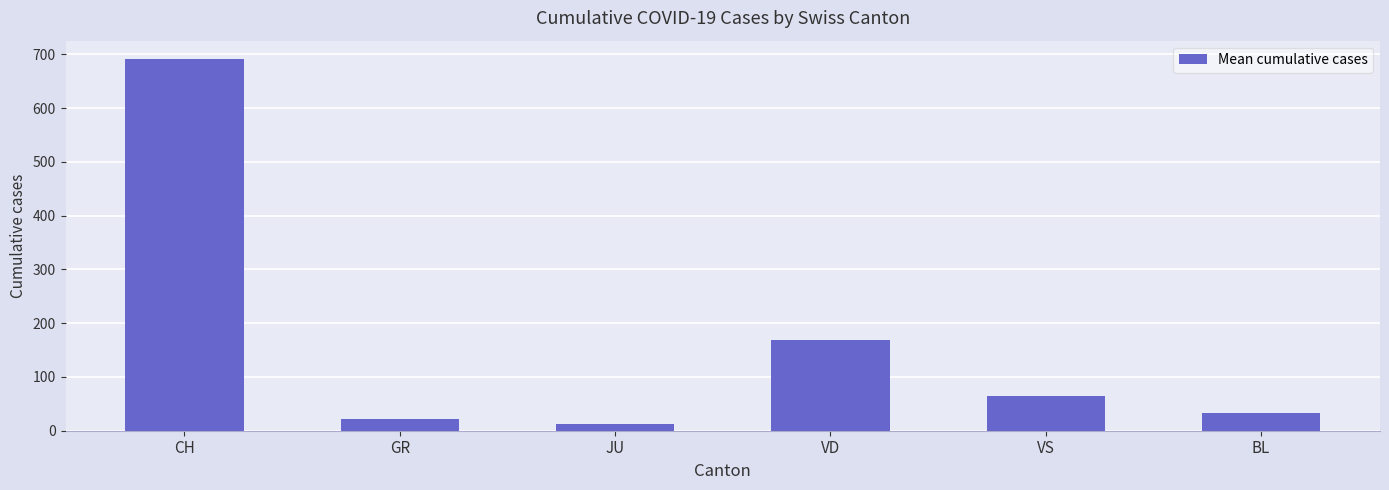

What is the change in value from CH to BL?

-658.4